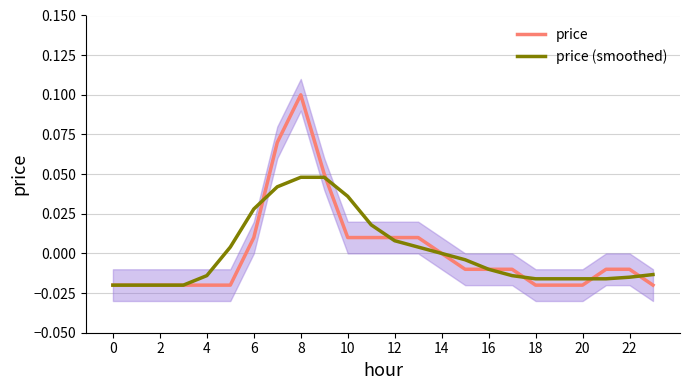

How many negative values does the price (smoothed) series have?

14